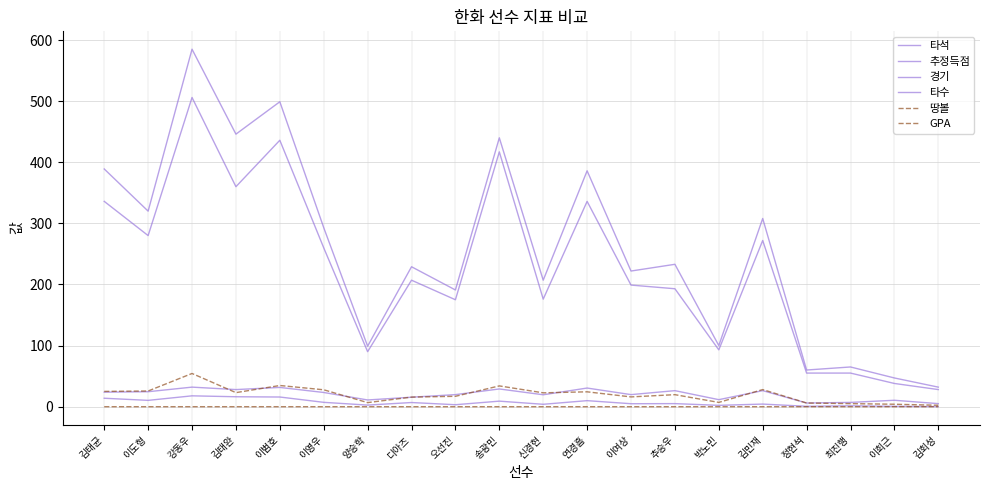

Is it true that 타수 equals 99.8 at 추승우?

False